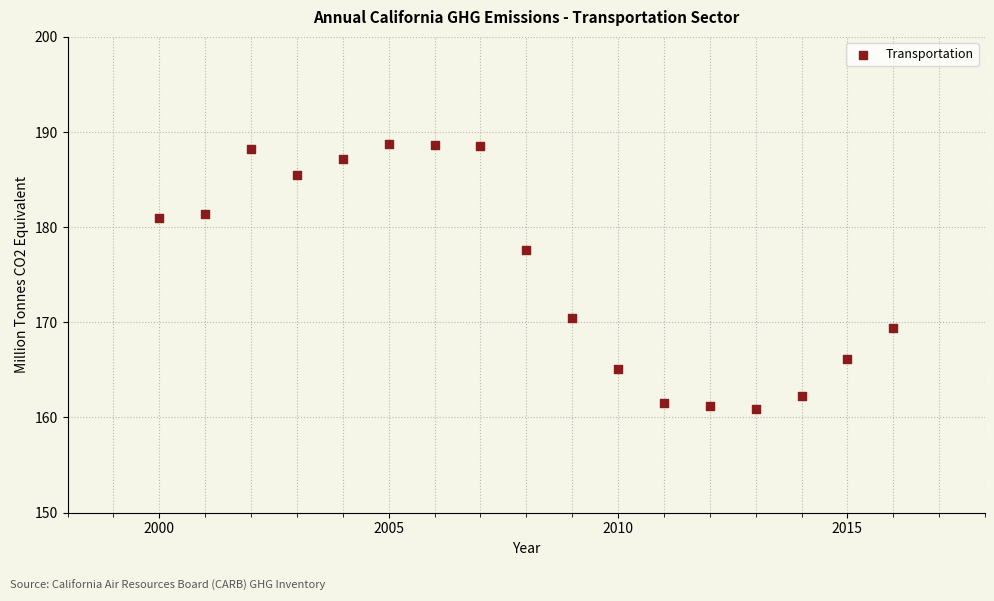

What is the range of X values (max minus min)?

16.0